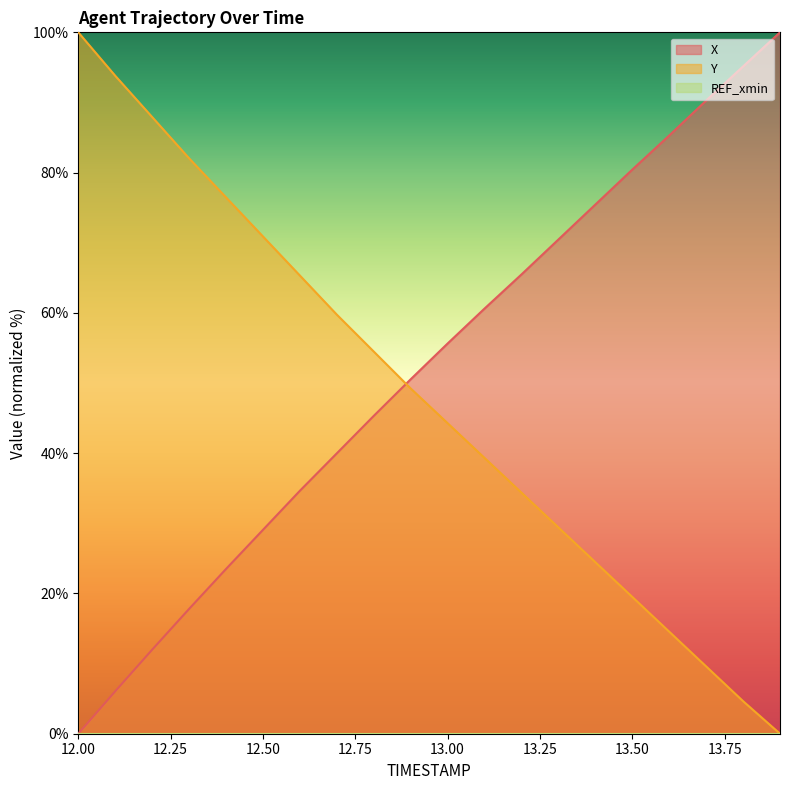

Which label corresponds to the smallest value in the chart?

12.0